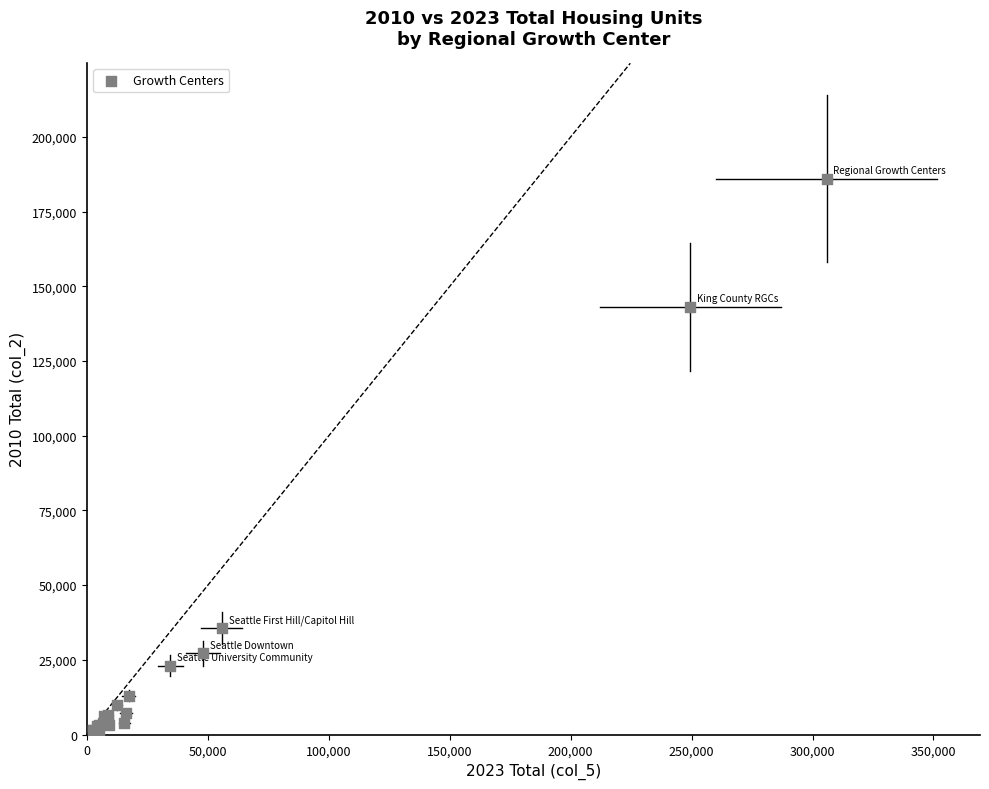

What Y value in the scatter plot is closest to 93470?

143170